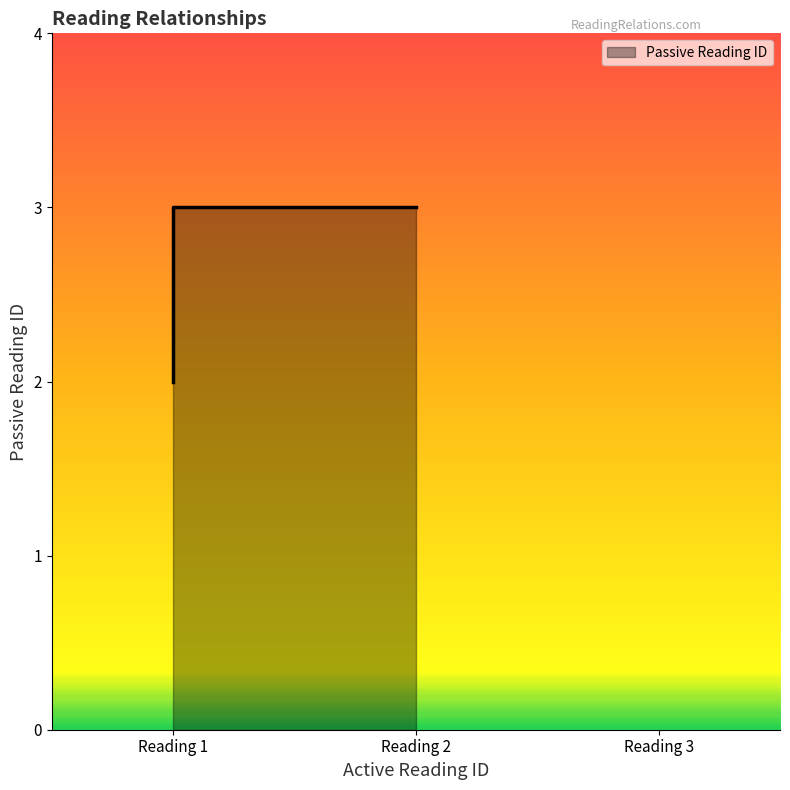

Is it true that the value at Reading 1 is 3?

False